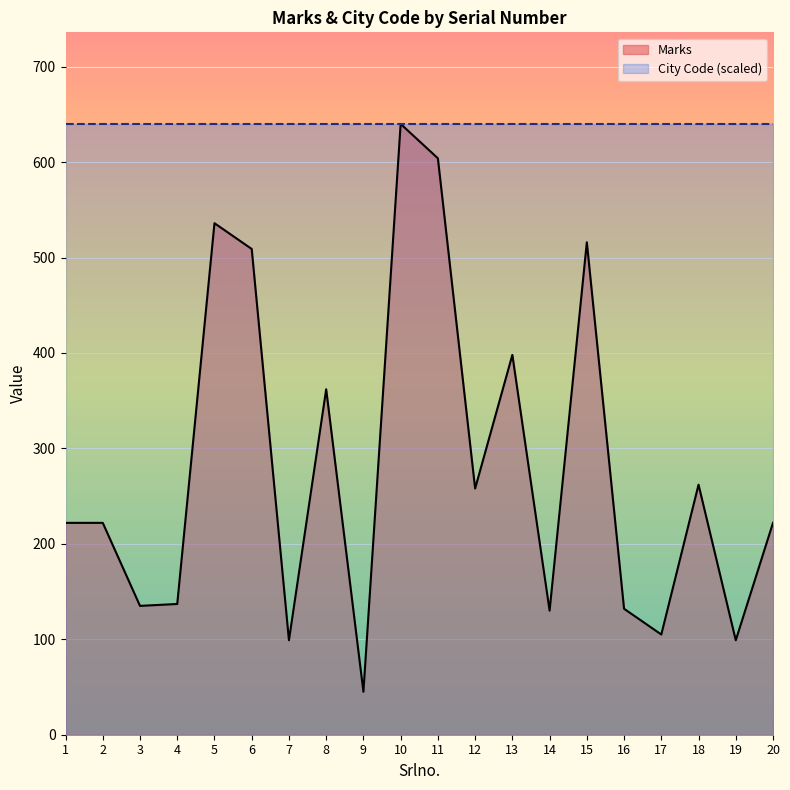

How many interior local valleys (lower than both neighbors) does the data have?

7